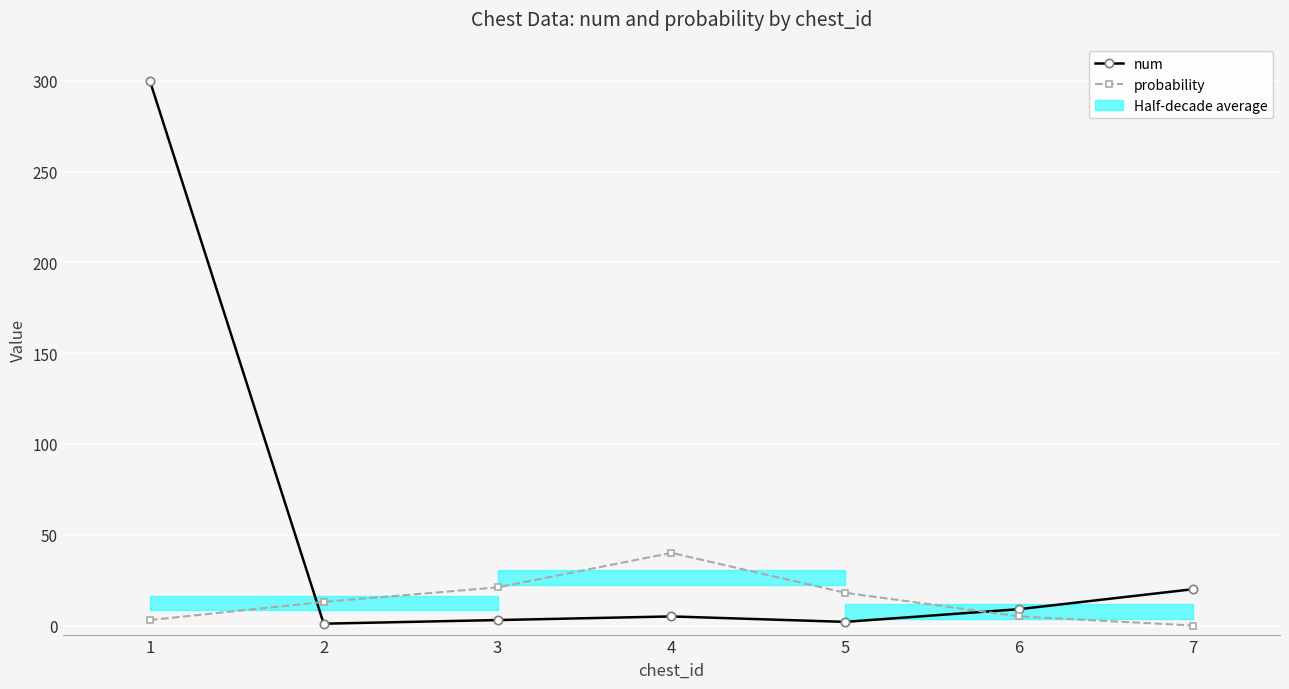

How many values in probability are above zero?

6